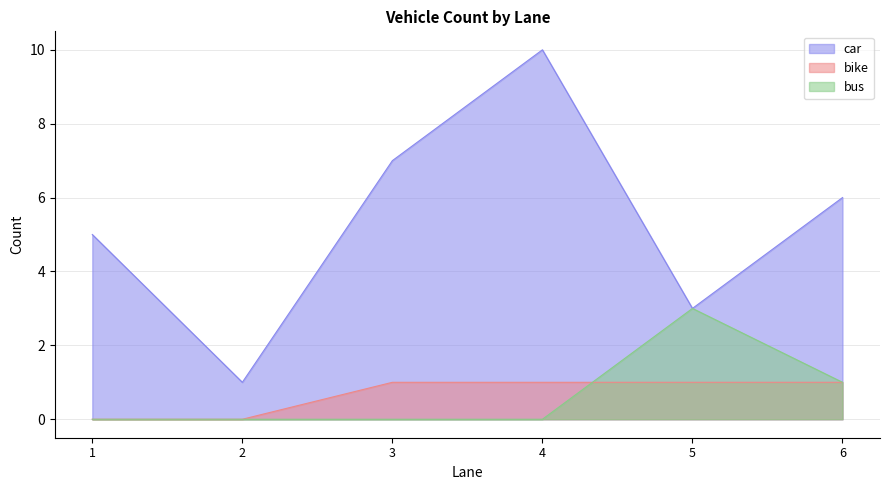

At 6, list the series in order from smallest to largest.

car, bike, bus